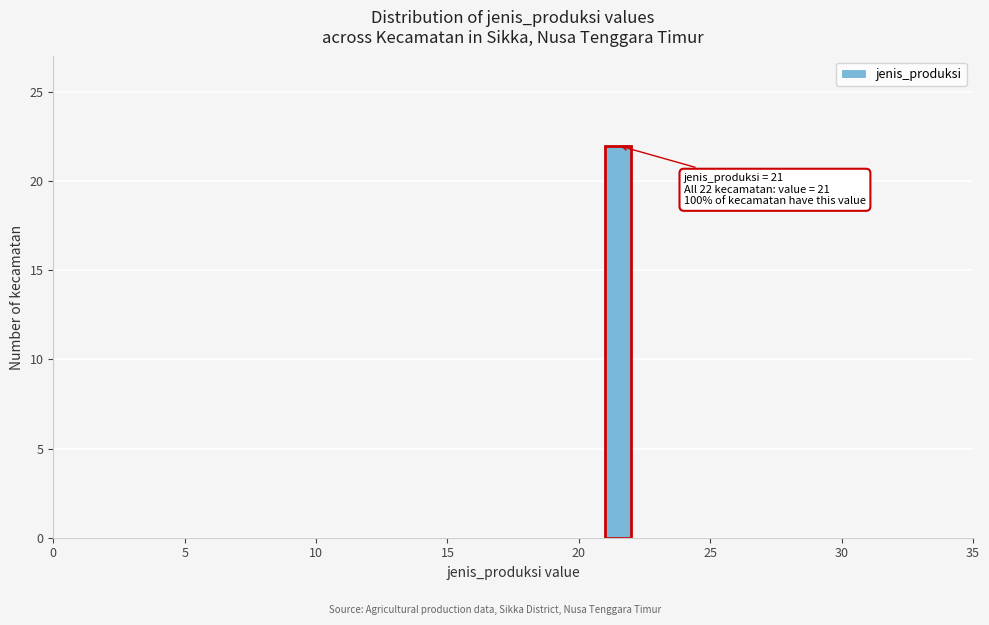

Read against the x-axis, roughly where is the centre of the tallest bar?

21.5